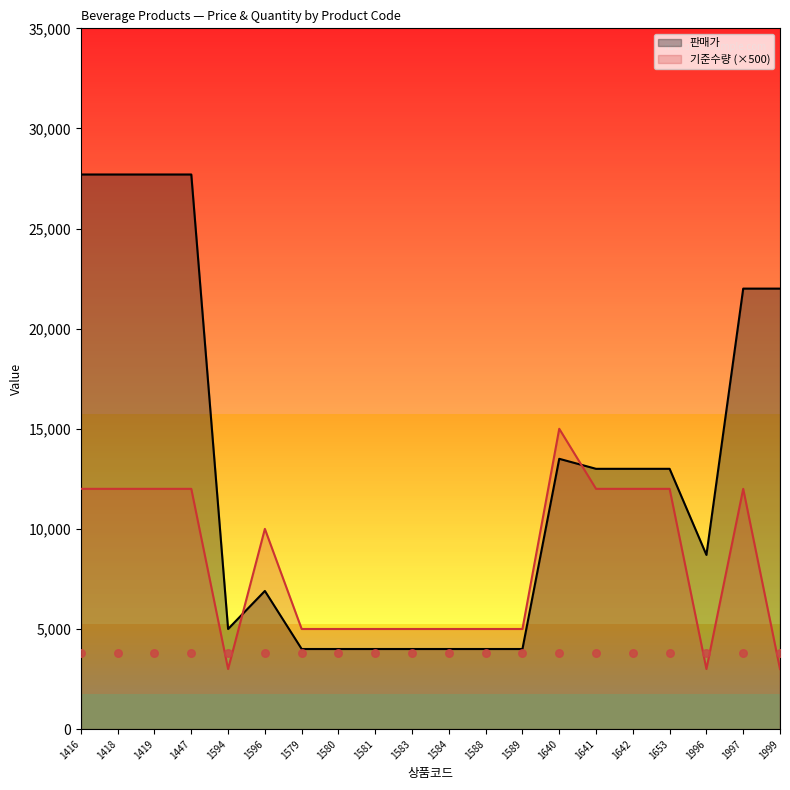

Which series reaches the maximum Y coordinate?

판매가